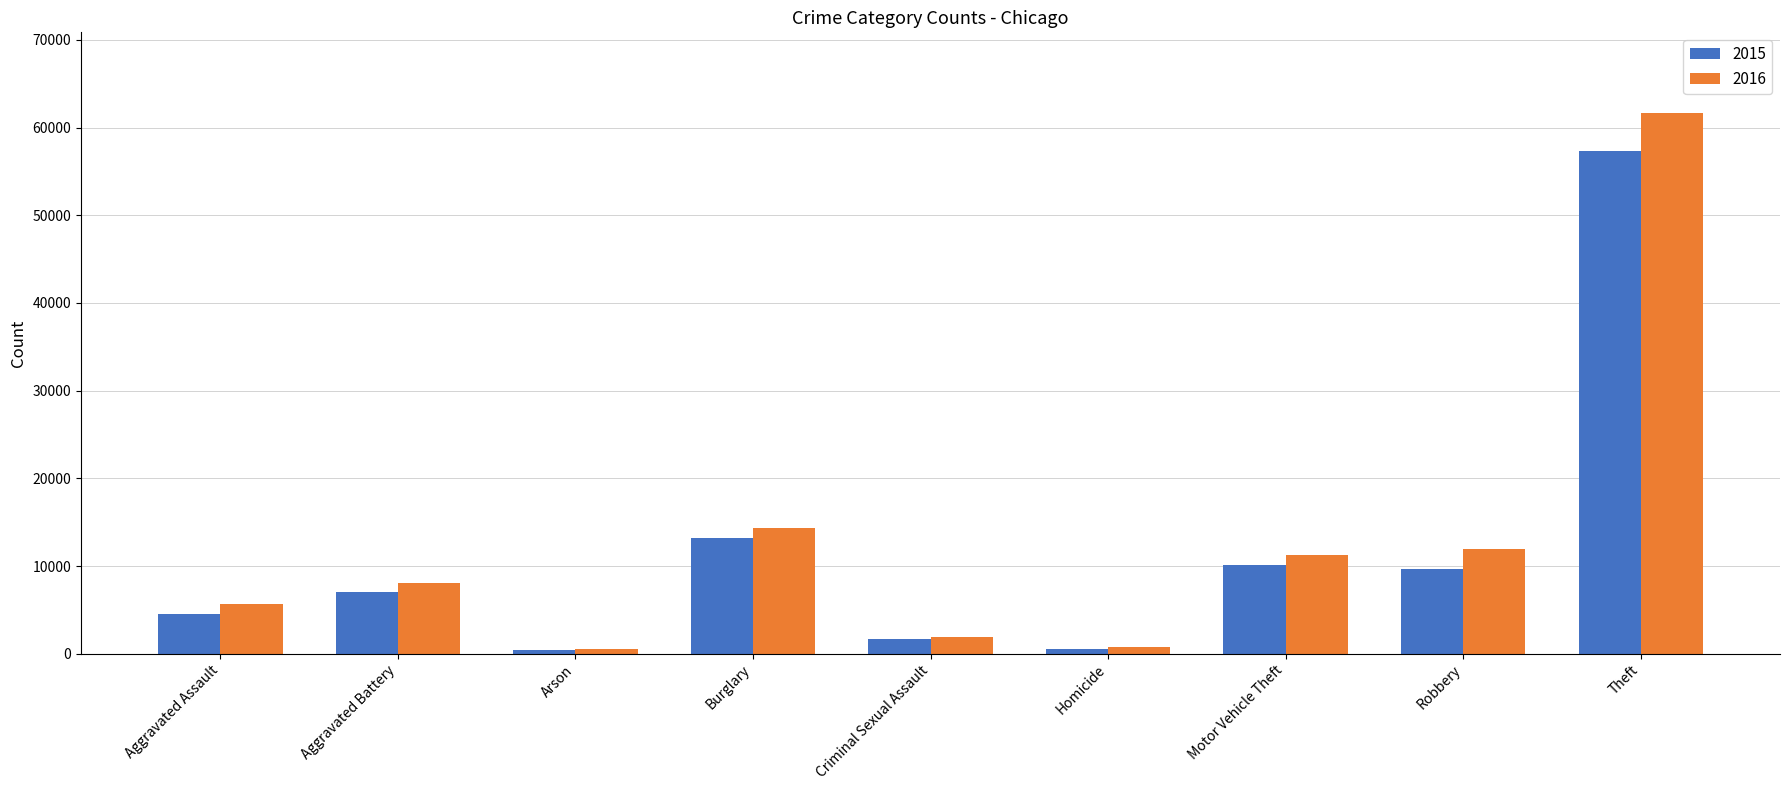

What is the total value across all series at Motor Vehicle Theft?

21353